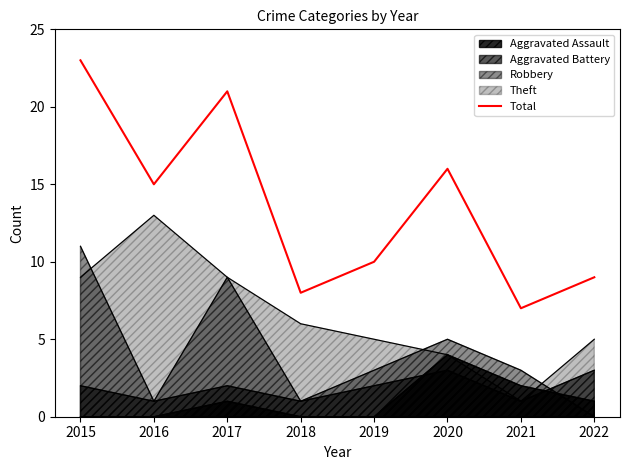

True or false: the data shows 9 at 2022.

True